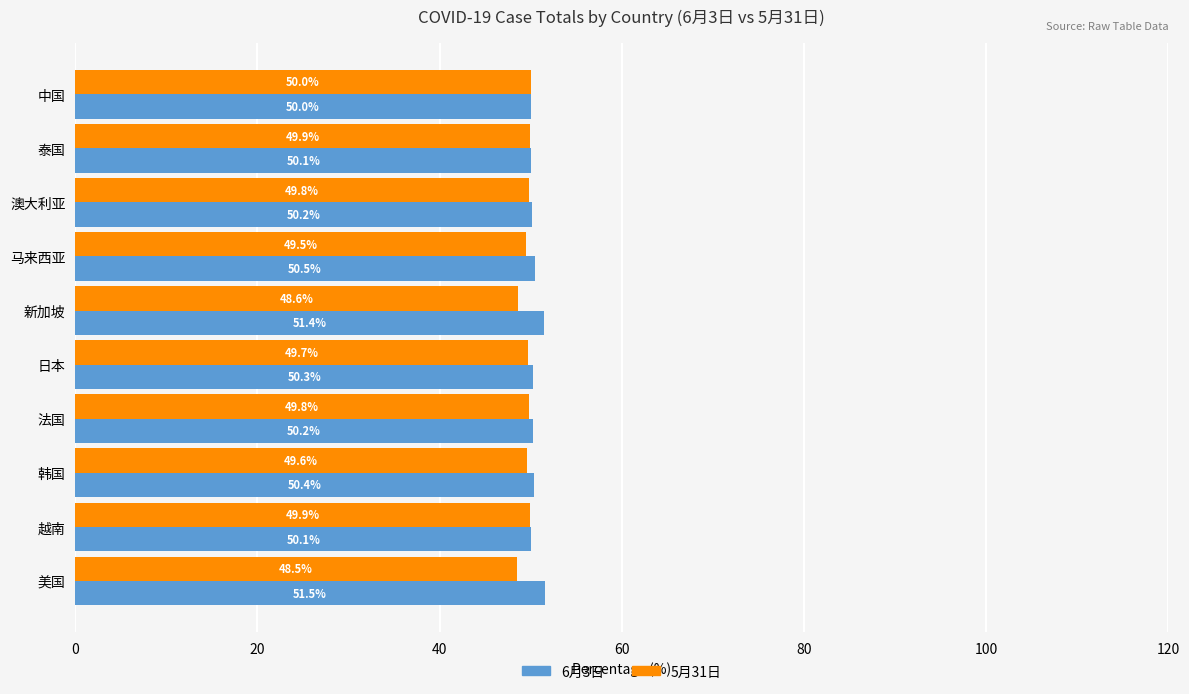

Which series has the largest total across all categories?

6月3日